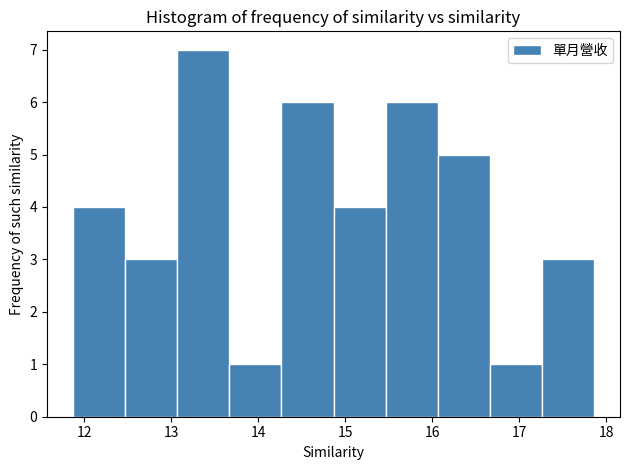

Reading left to right, transcribe this chart: for each bar, give the range it covers on the x-axis and its height. Neither the bar edges nor the heights are printed on the chart, so give them approximately, as read against the axes.

11.9 to 12.5: 4
12.5 to 13.1: 3
13.1 to 13.7: 7
13.7 to 14.3: 1
14.3 to 14.9: 6
14.9 to 15.5: 4
15.5 to 16.1: 6
16.1 to 16.7: 5
16.7 to 17.3: 1
17.3 to 17.9: 3